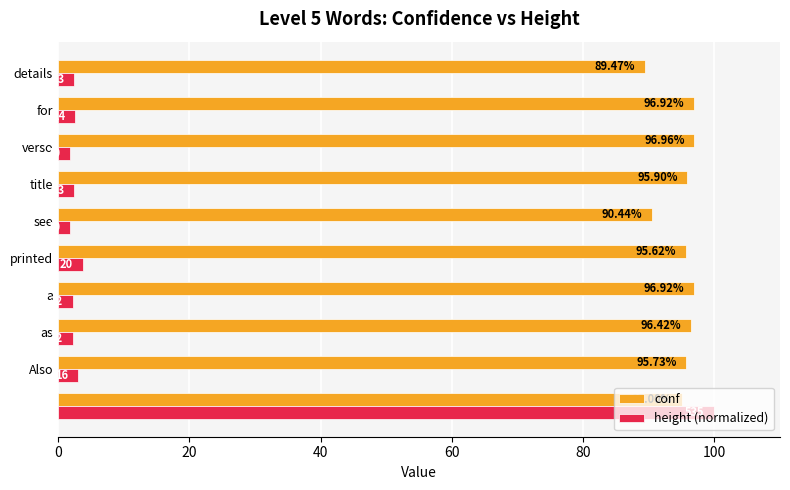

What is the difference between the maximum and minimum values in the conf series?

7.5